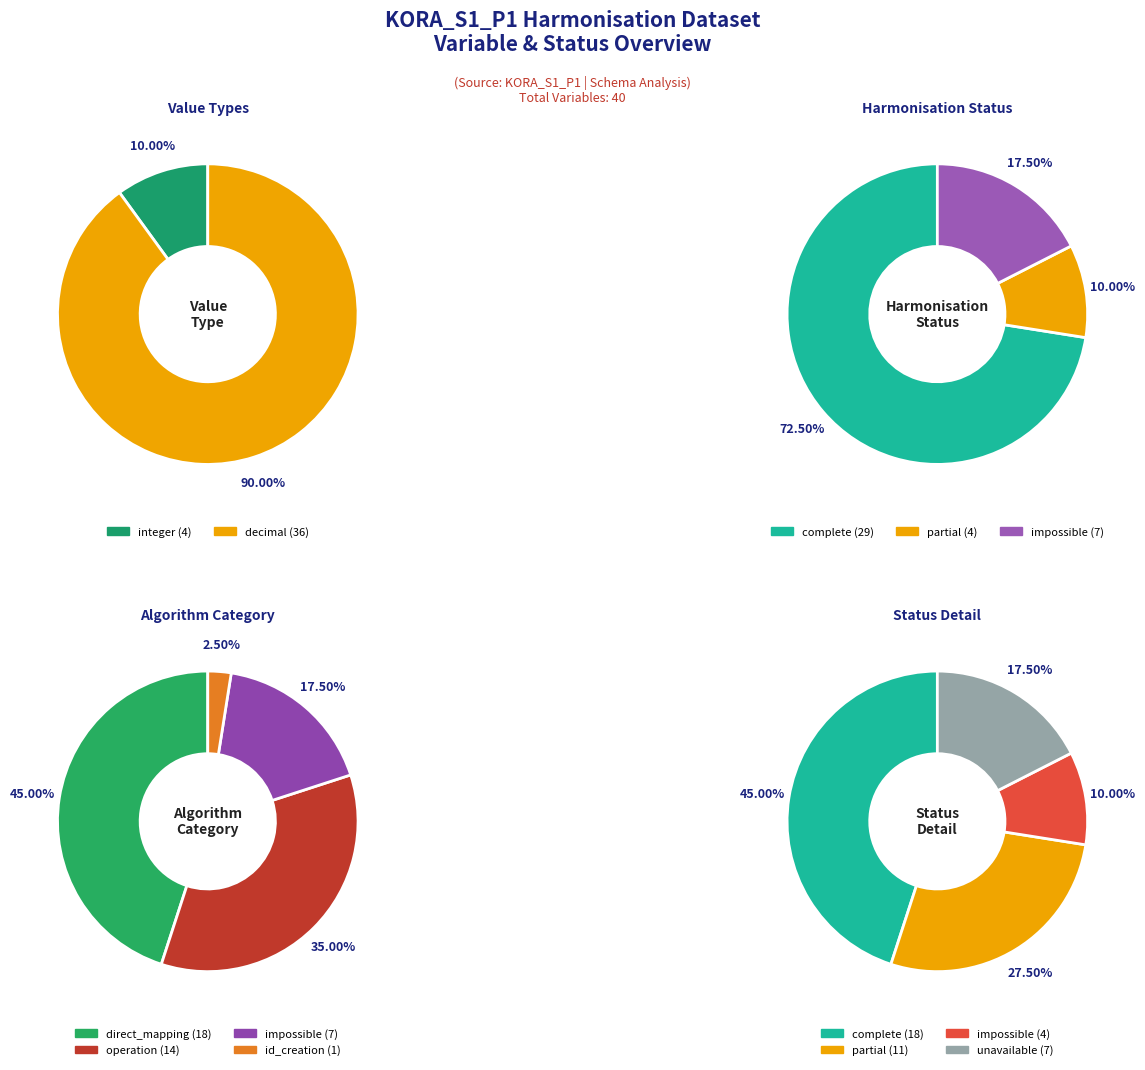

How many slices are in this pie chart?

2